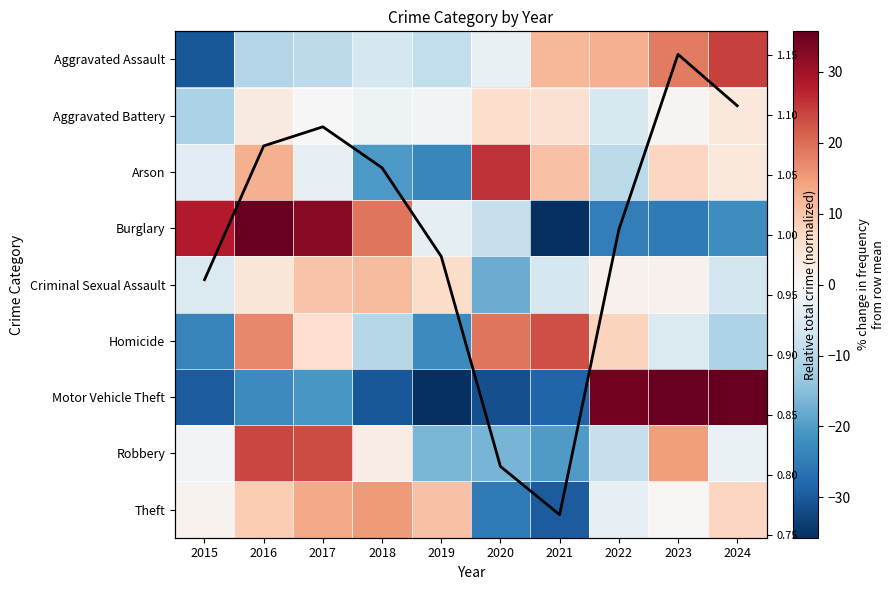

Which series changed the most between 2016 and 2018?

Arson